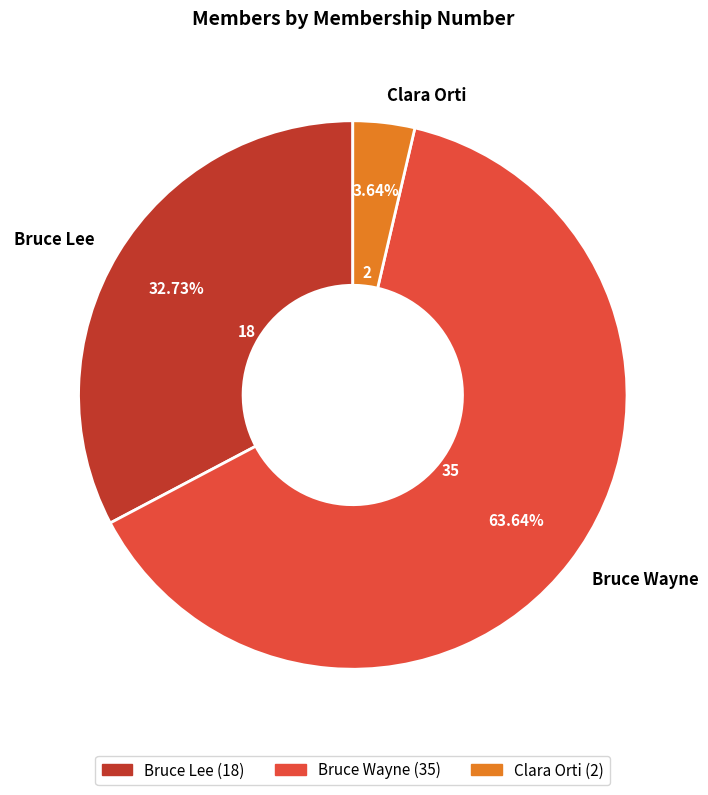

Is Bruce Wayne the majority of the pie?

Yes